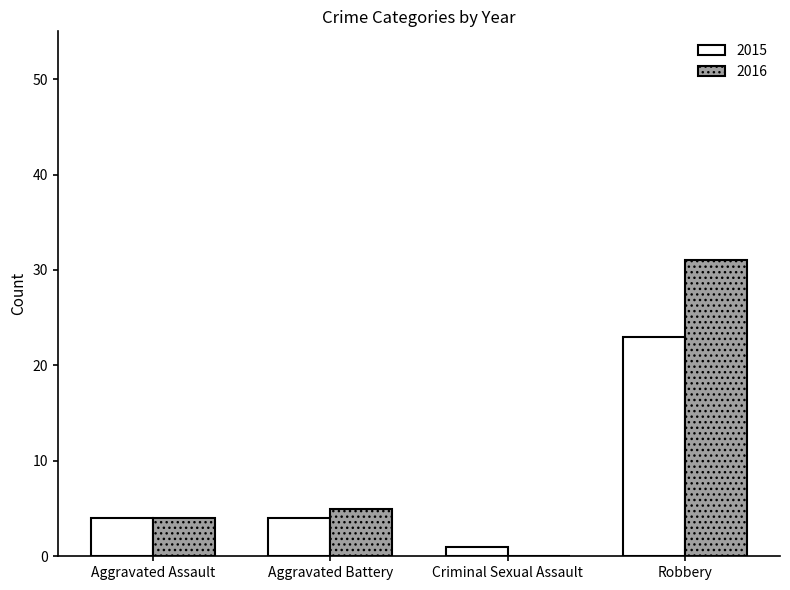

The 2016 series shows 19 at Criminal Sexual Assault. True or false?

False